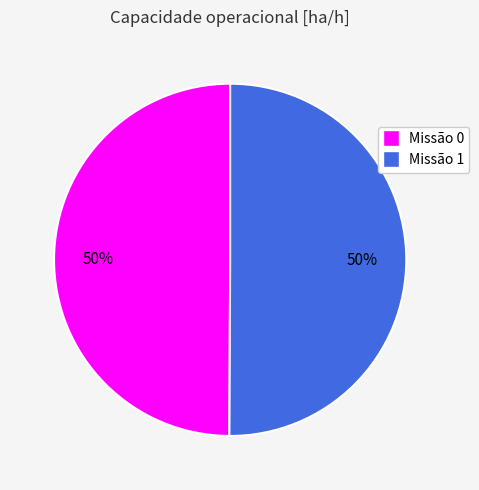

To the nearest percent, what is the average slice percentage?

50%